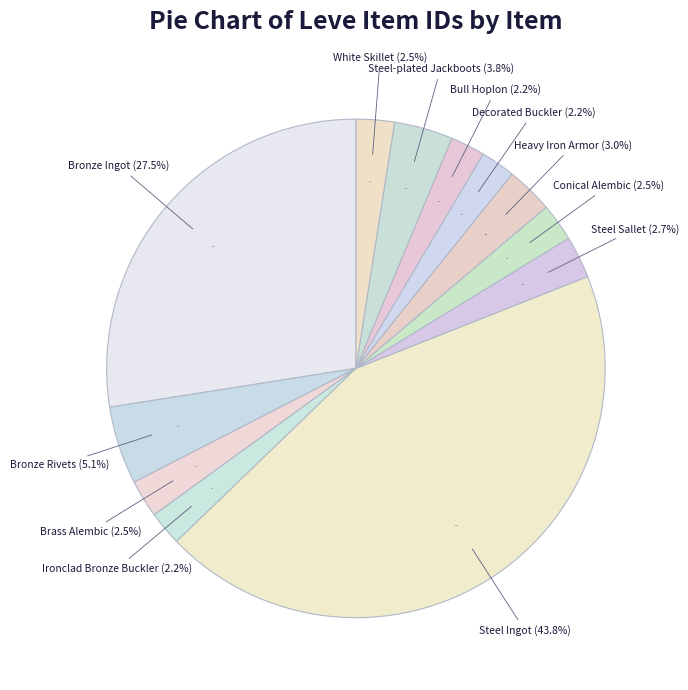

What is the change in value from Conical Alembic to Decorated Buckler?

-213